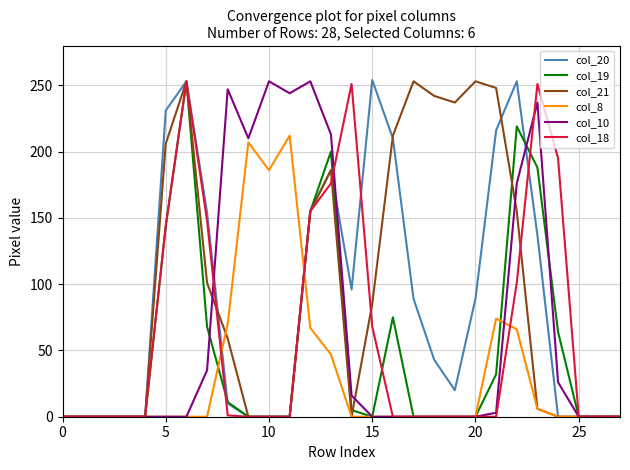

What is the greatest value displayed?

254